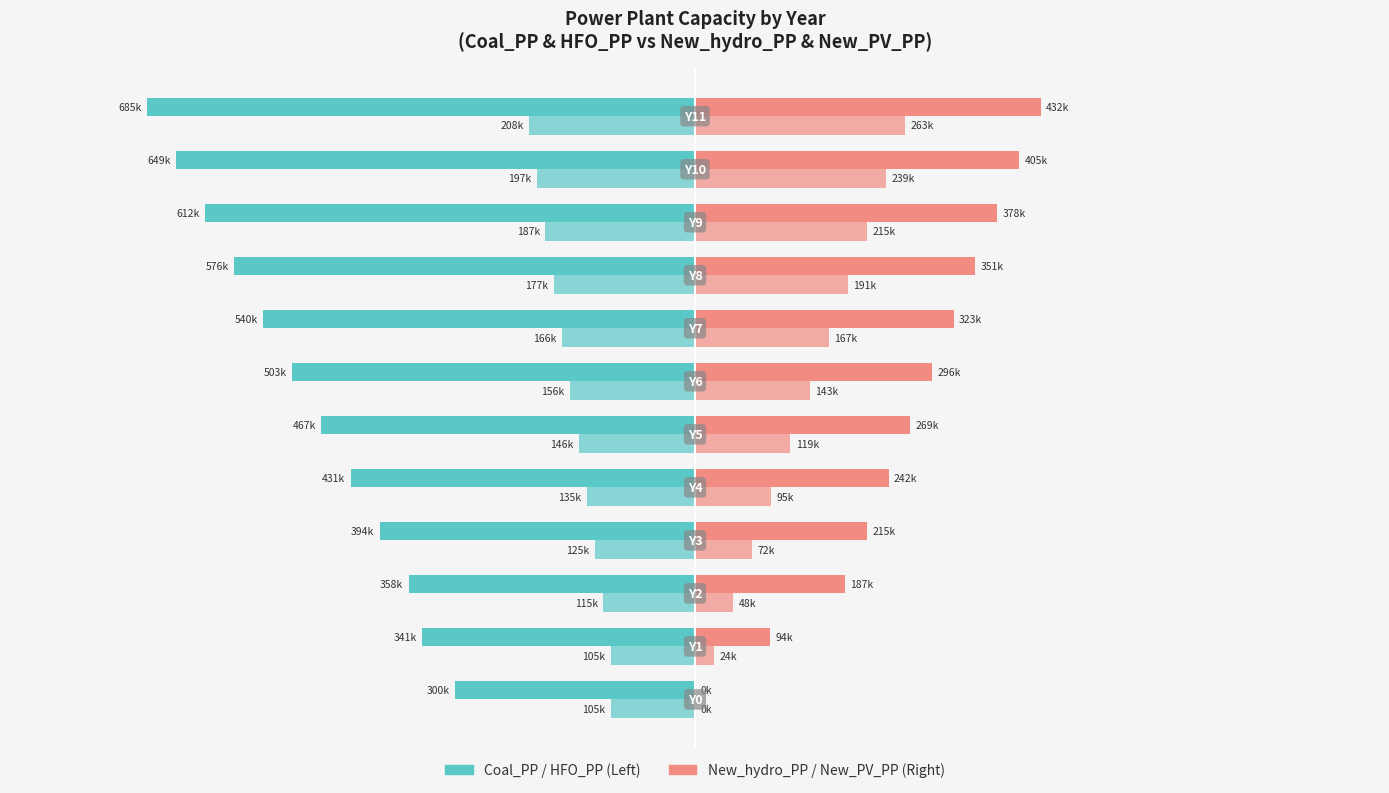

The value of Coal_PP at −800000 is -340827.3. True or false?

True